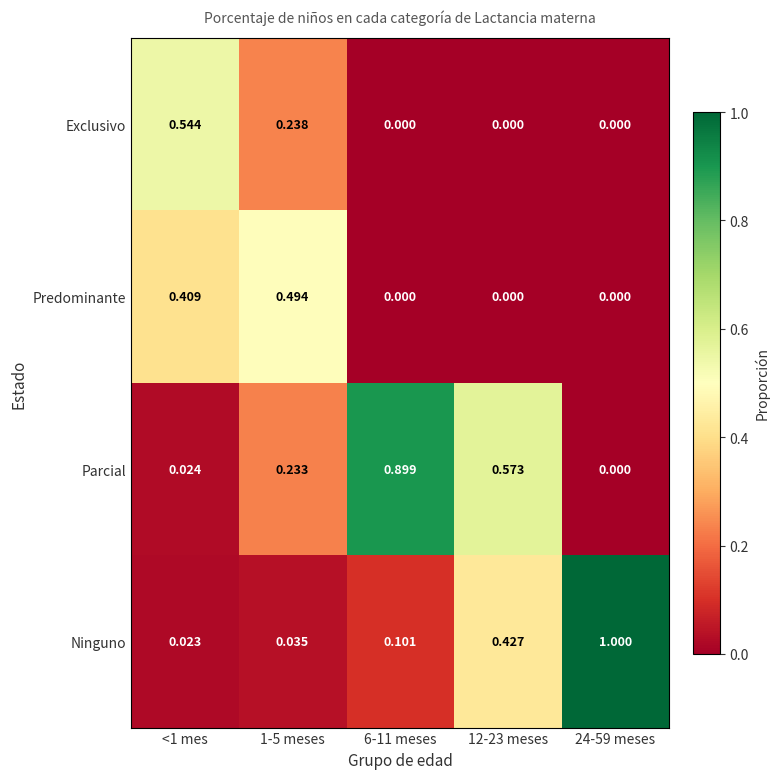

Rank the series by their maximum value, from highest to lowest.

Ninguno, Parcial, Exclusivo, Predominante